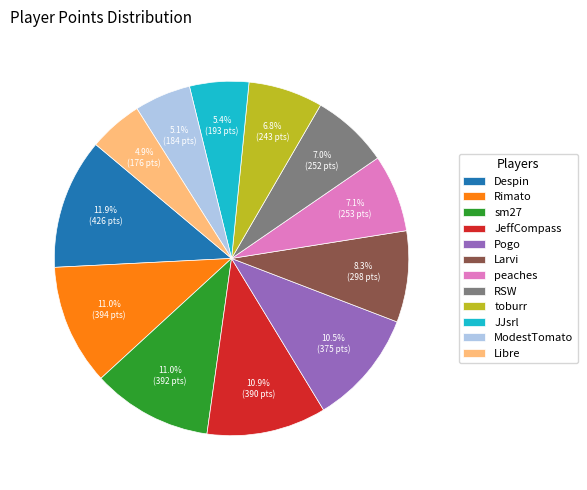

To the nearest percent, what is the difference between the Libre and toburr slice percentages?

2%